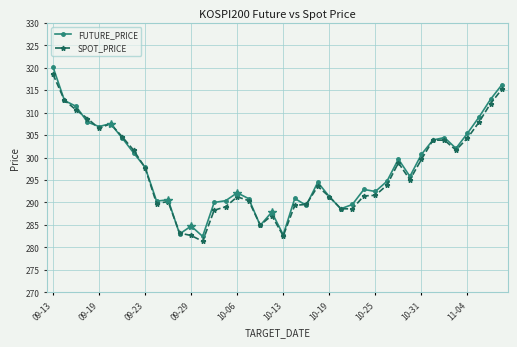

True or false: FUTURE_PRICE has more than 0 interior local peaks.

True